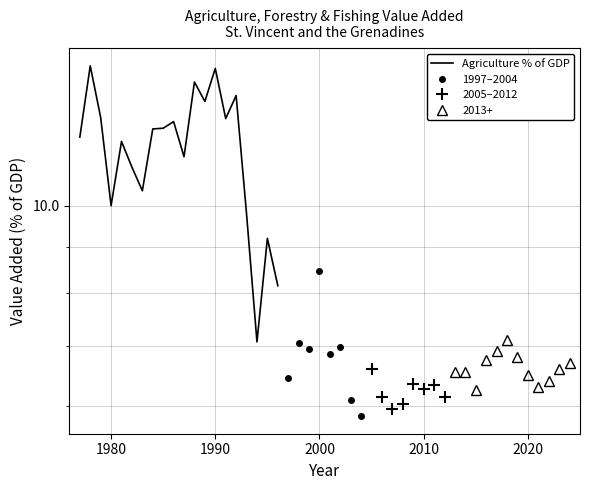

What is the maximum value shown in the chart?

14.3